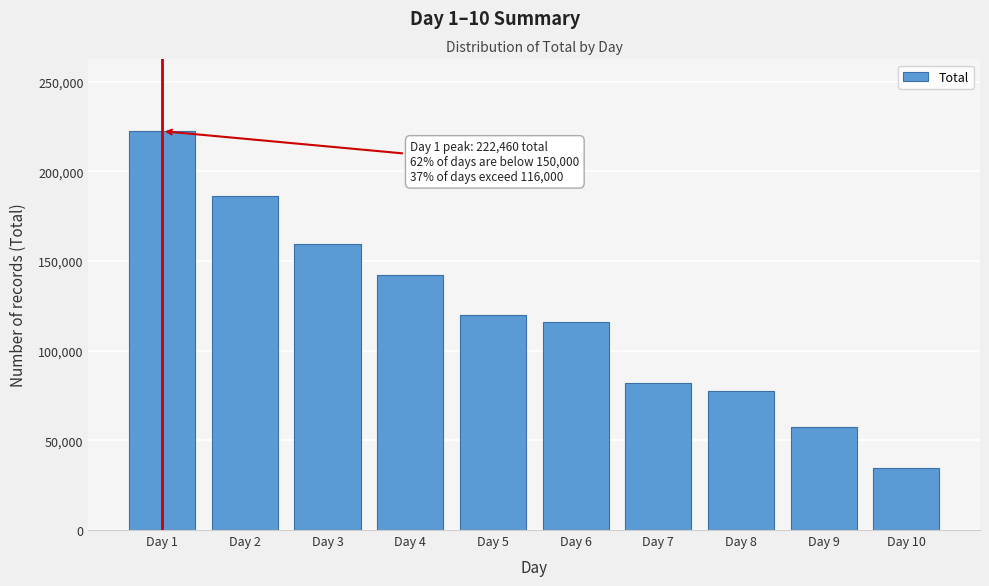

Reading left to right, list all the values displayed in this chart.

Day 1=222460	Day 2=186050	Day 3=159780	Day 4=141965	Day 5=119756	Day 6=116150	Day 7=82132	Day 8=77811	Day 9=57268	Day 10=34545